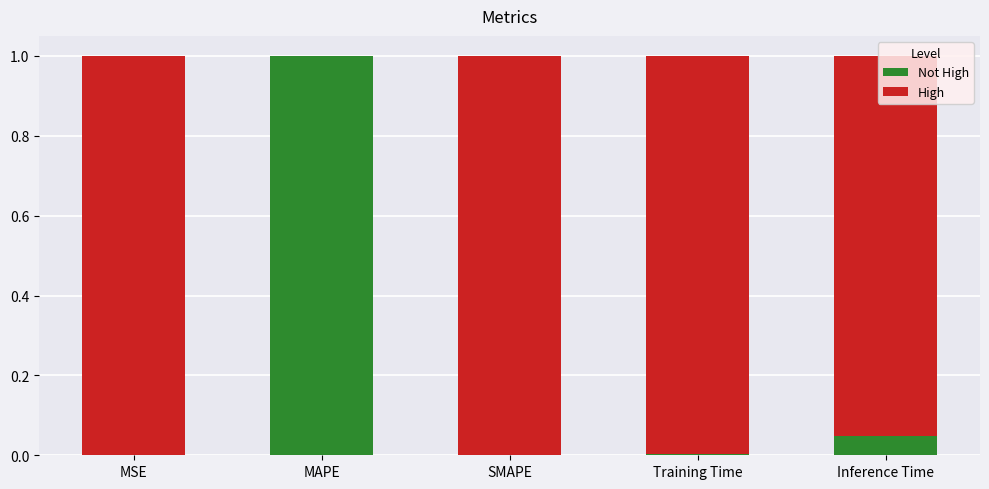

What is the average value of the Not High series?

0.2